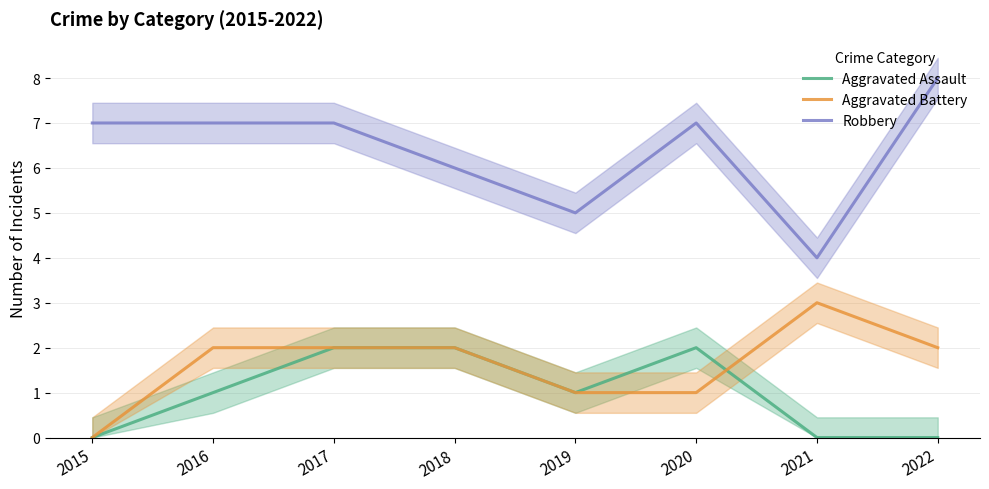

Read the Aggravated Battery value at 2021.

3